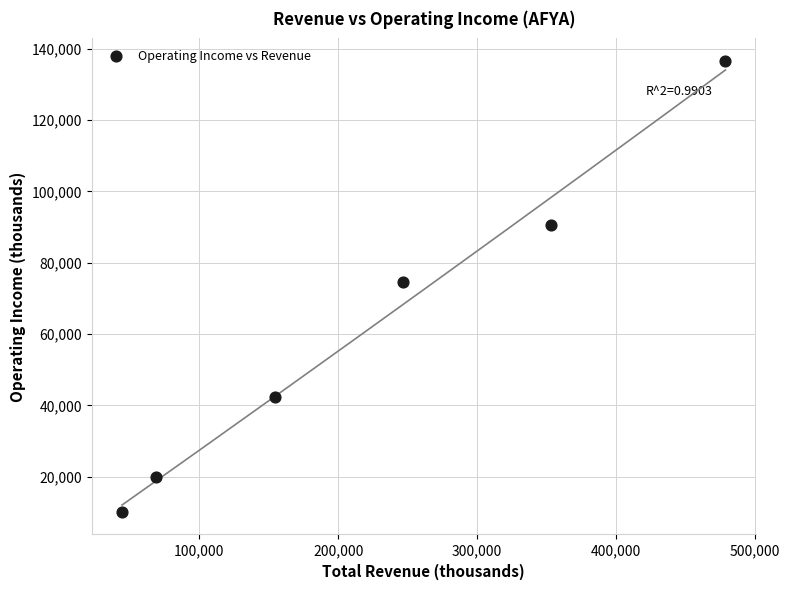

What is the average Y value?

62350